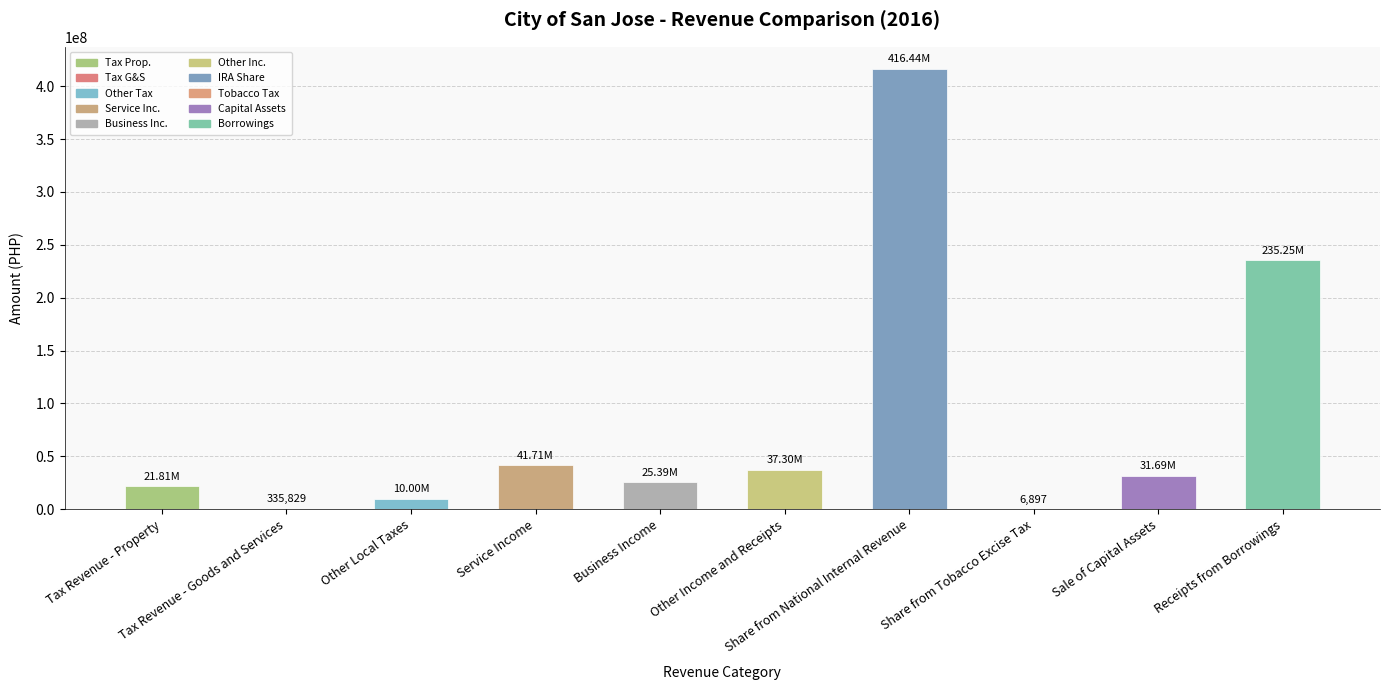

What is the sum of all values?

819930806.5